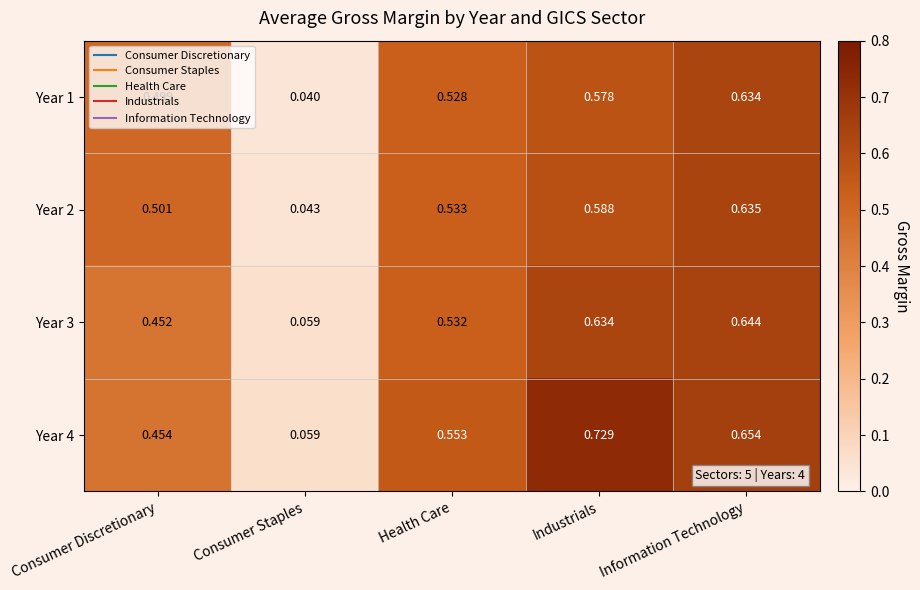

At which category is the sum across all series the highest?

Information Technology